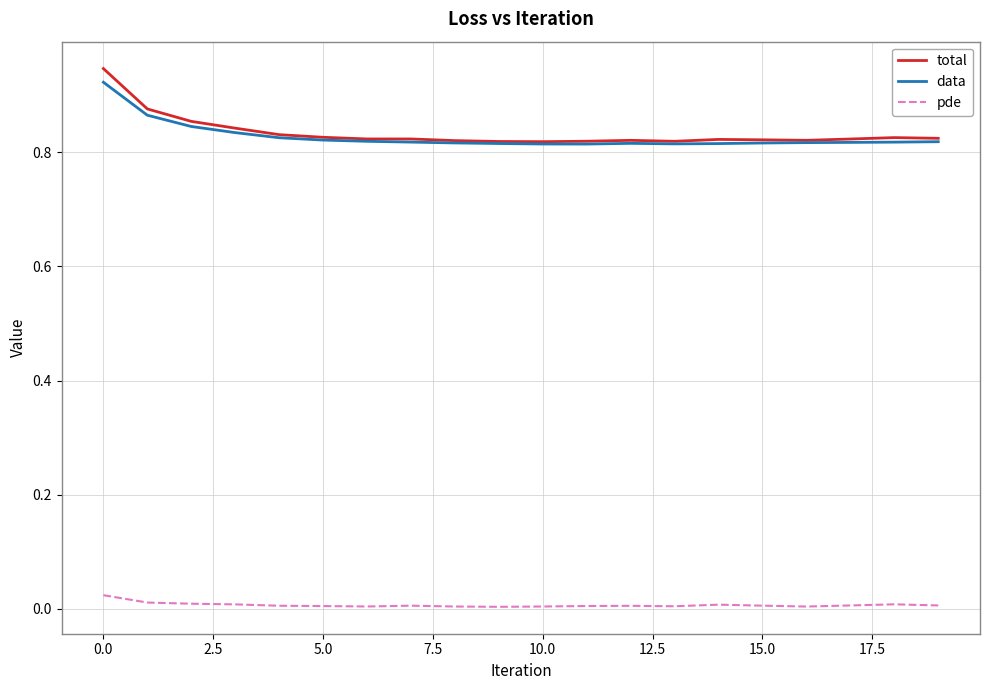

Which series has the widest spread of values?

total